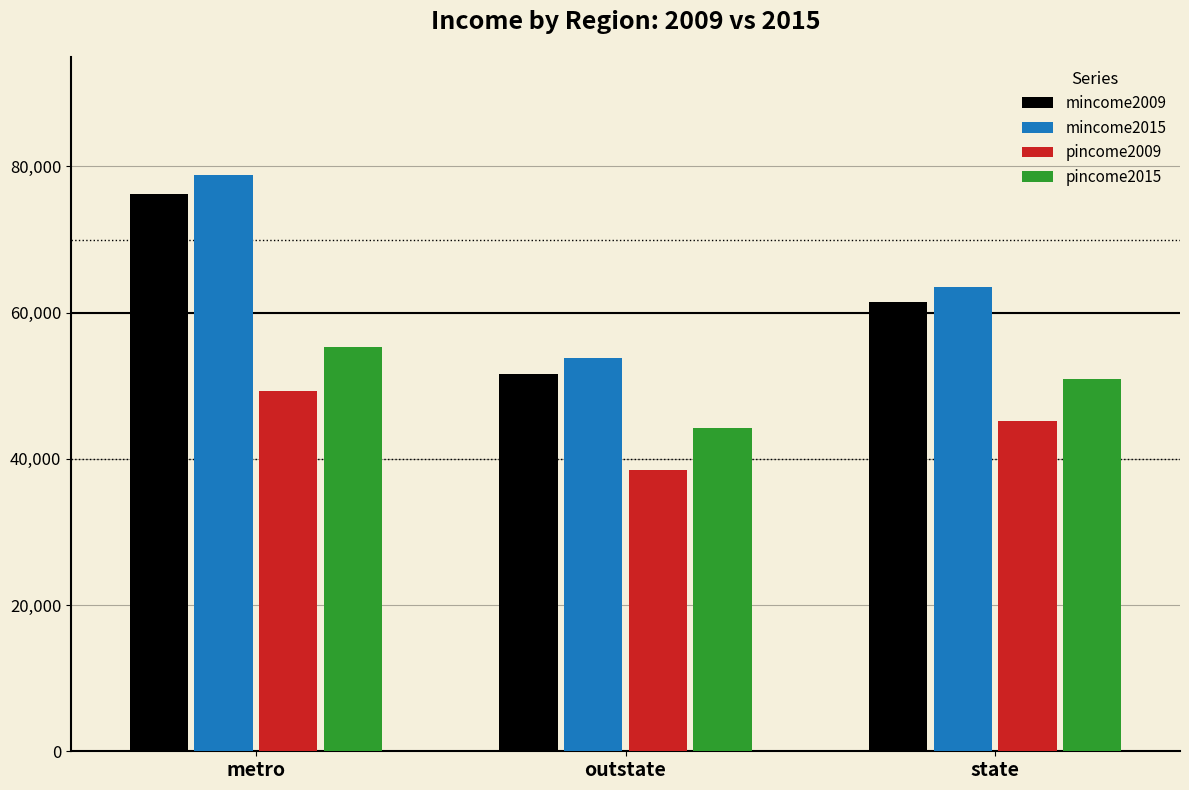

Is it true that mincome2015 equals 121915.9 at metro?

False